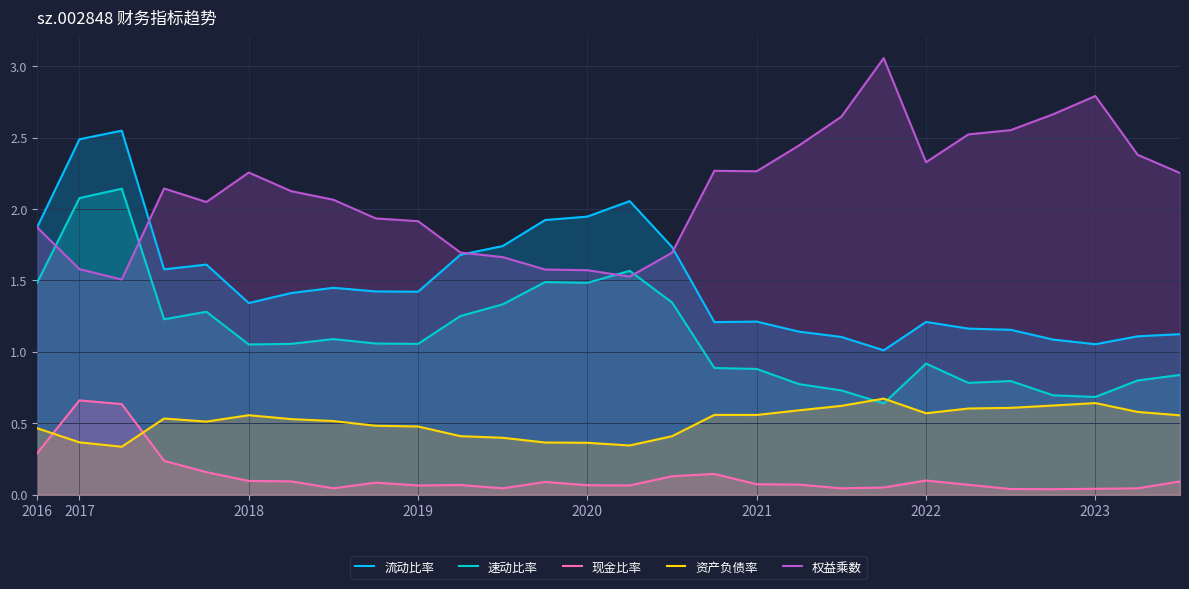

At how many categories does at least one series exceed 0?

28